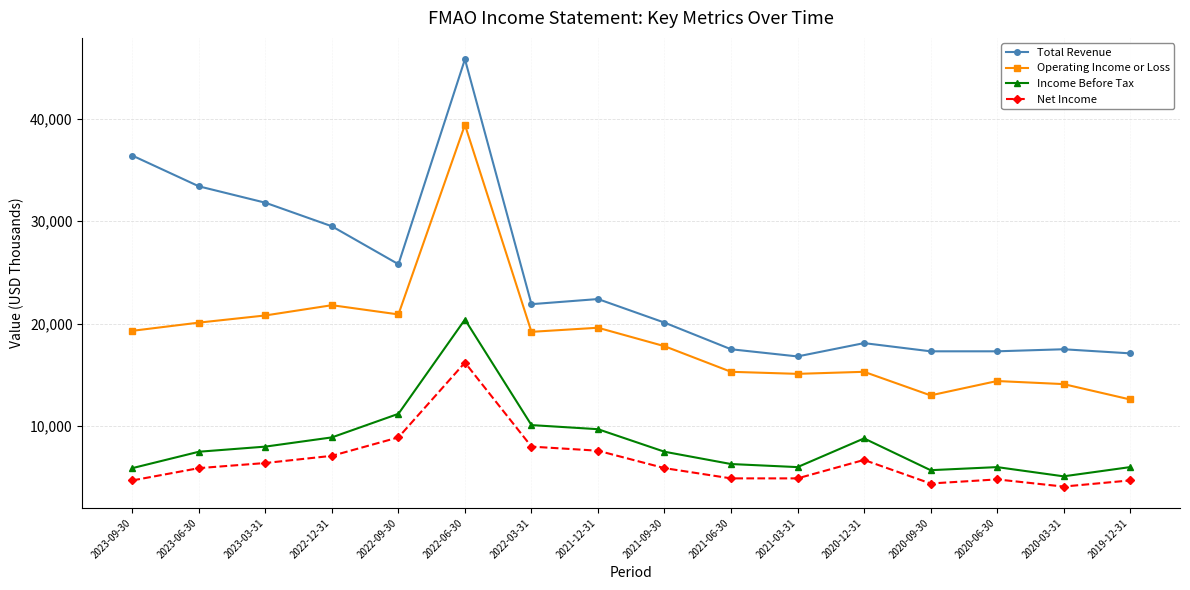

True or false: Net Income and Income Before Tax intersect in this chart.

False